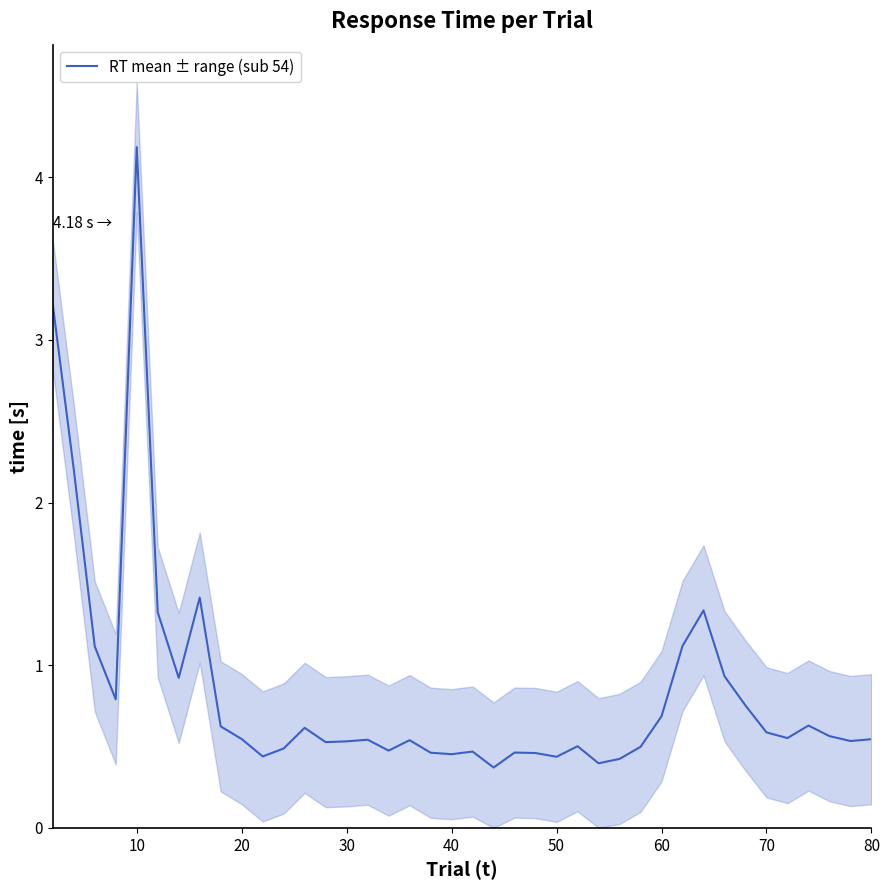

What is the sum of all values?

33.7